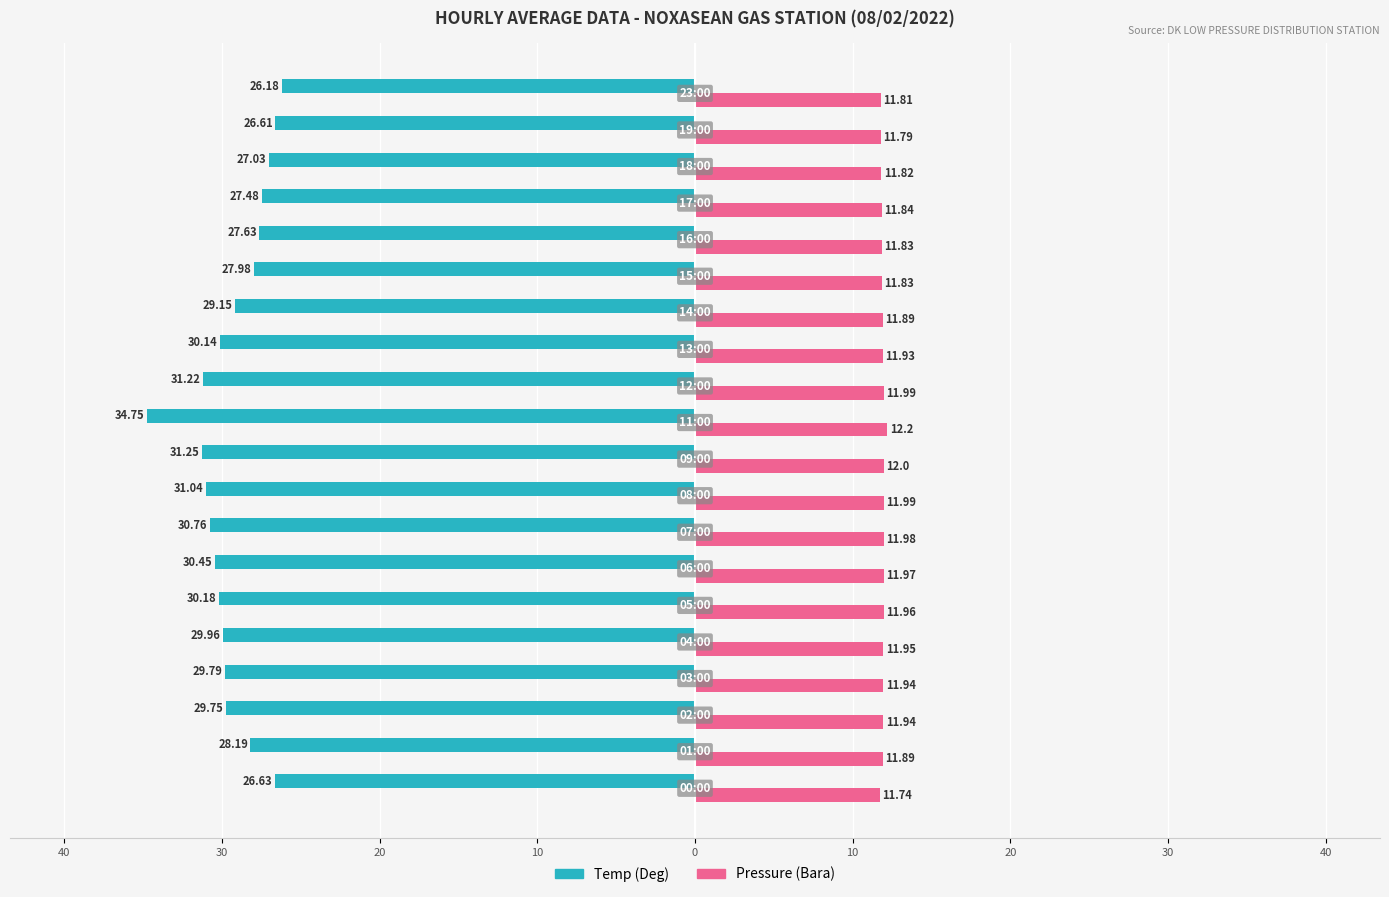

Which series has the widest spread of values?

Temp (Deg)